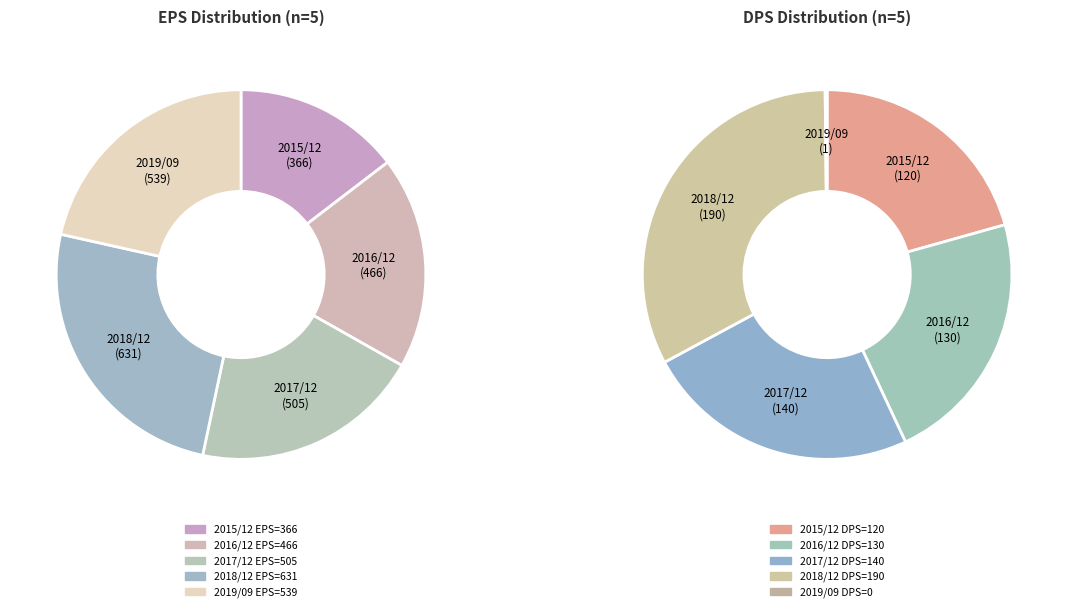

Which category has the biggest portion of the pie?

2018/12